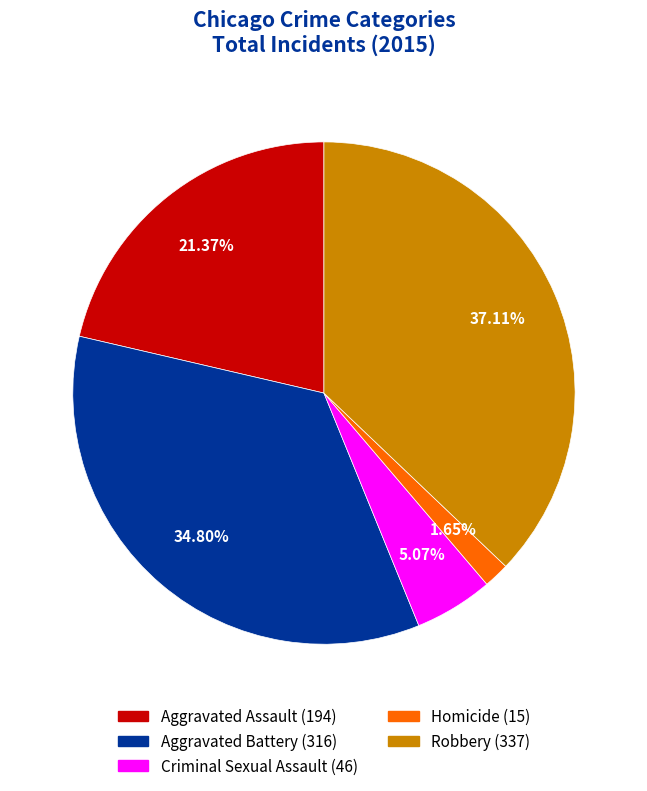

To the nearest percent, what is the difference between the Criminal Sexual Assault and Robbery slice percentages?

32%